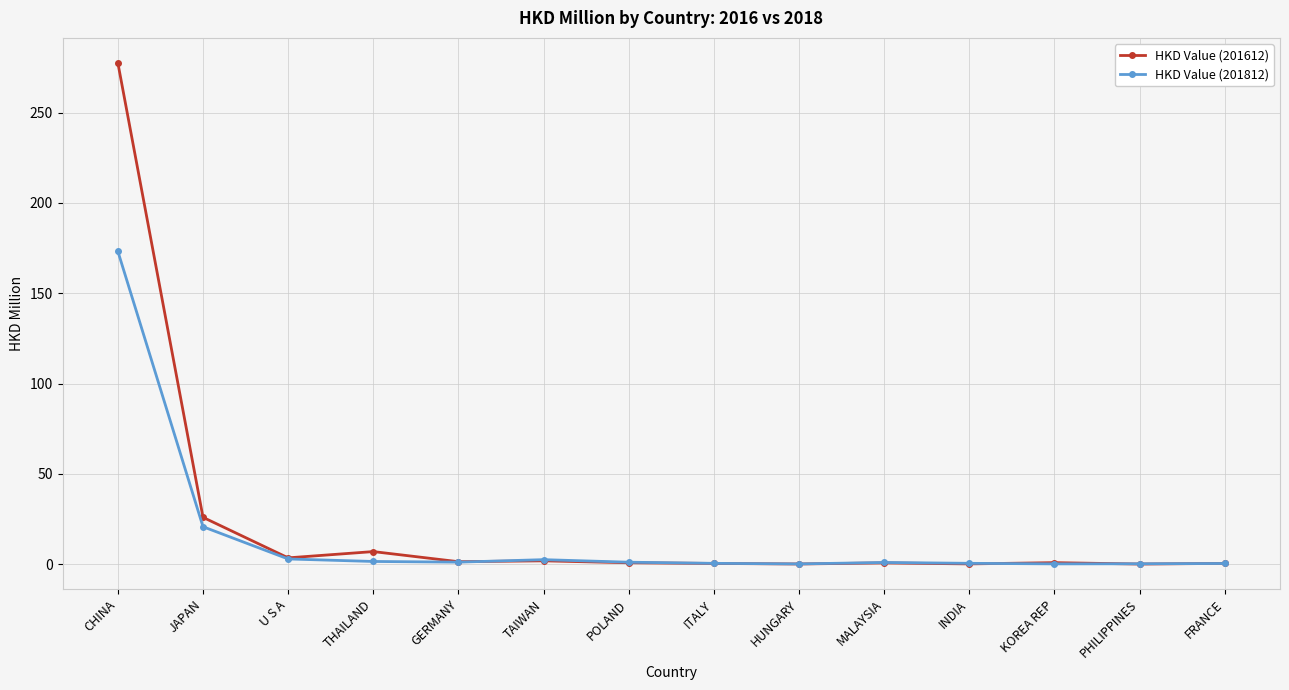

The HKD Value (201612) series shows 277.5 at CHINA. True or false?

True